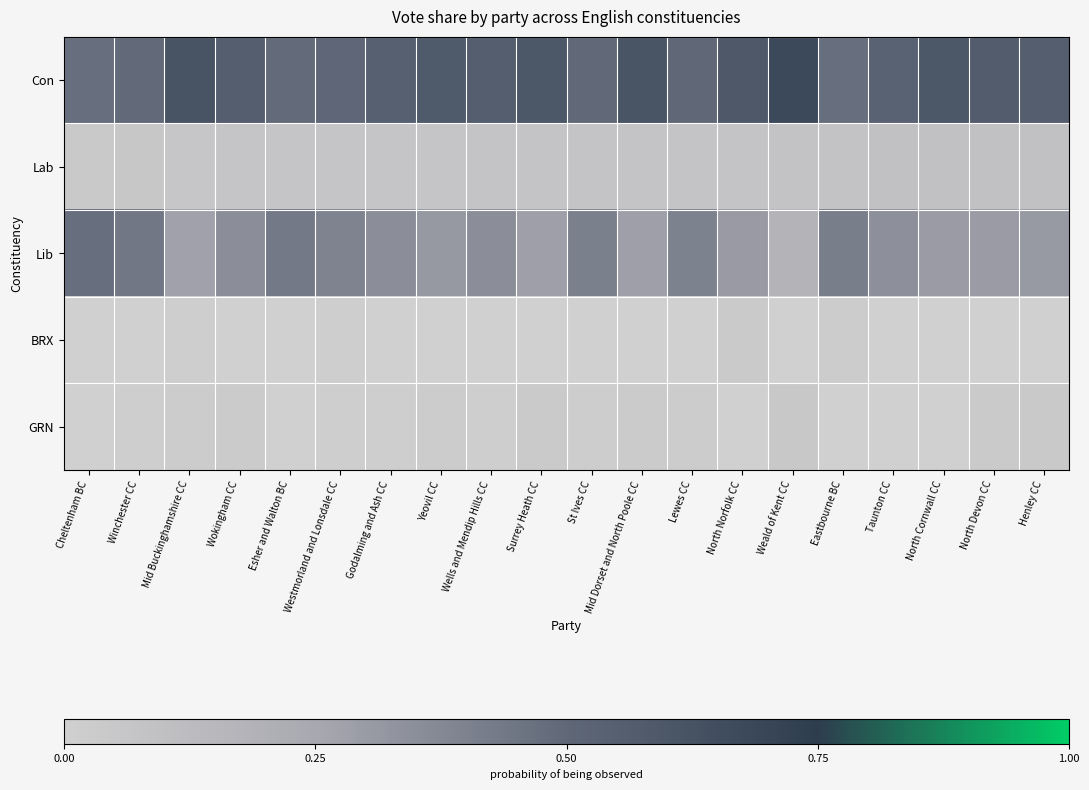

Reading left to right, extract all data points from this chart.

Con: Cheltenham BC=0.5	Winchester CC=0.5	Mid Buckinghamshire CC=0.6	Wokingham CC=0.6	Esher and Walton BC=0.5	Westmorland and Lonsdale CC=0.5	Godalming and Ash CC=0.5	Yeovil CC=0.6	Wells and Mendip Hills CC=0.6	Surrey Heath CC=0.6	St Ives CC=0.5	Mid Dorset and North Poole CC=0.6	Lewes CC=0.5	North Norfolk CC=0.6	Weald of Kent CC=0.7	Eastbourne BC=0.5	Taunton CC=0.5	North Cornwall CC=0.6	North Devon CC=0.6	Henley CC=0.6
Lab: Cheltenham BC=0.0	Winchester CC=0.1	Mid Buckinghamshire CC=0.1	Wokingham CC=0.1	Esher and Walton BC=0.1	Westmorland and Lonsdale CC=0.1	Godalming and Ash CC=0.1	Yeovil CC=0.1	Wells and Mendip Hills CC=0.1	Surrey Heath CC=0.1	St Ives CC=0.1	Mid Dorset and North Poole CC=0.1	Lewes CC=0.1	North Norfolk CC=0.1	Weald of Kent CC=0.1	Eastbourne BC=0.1	Taunton CC=0.1	North Cornwall CC=0.1	North Devon CC=0.1	Henley CC=0.1
Lib: Cheltenham BC=0.5	Winchester CC=0.4	Mid Buckinghamshire CC=0.3	Wokingham CC=0.3	Esher and Walton BC=0.4	Westmorland and Lonsdale CC=0.4	Godalming and Ash CC=0.3	Yeovil CC=0.3	Wells and Mendip Hills CC=0.3	Surrey Heath CC=0.3	St Ives CC=0.4	Mid Dorset and North Poole CC=0.3	Lewes CC=0.4	North Norfolk CC=0.3	Weald of Kent CC=0.2	Eastbourne BC=0.4	Taunton CC=0.3	North Cornwall CC=0.3	North Devon CC=0.3	Henley CC=0.3
BRX: Cheltenham BC=0.0	Winchester CC=0.0	Mid Buckinghamshire CC=0.0	Wokingham CC=0.0	Esher and Walton BC=0.0	Westmorland and Lonsdale CC=0.0	Godalming and Ash CC=0.0	Yeovil CC=0.0	Wells and Mendip Hills CC=0.0	Surrey Heath CC=0.0	St Ives CC=0.0	Mid Dorset and North Poole CC=0.0	Lewes CC=0.0	North Norfolk CC=0.0	Weald of Kent CC=0.0	Eastbourne BC=0.0	Taunton CC=0.0	North Cornwall CC=0.0	North Devon CC=0.0	Henley CC=0.0
GRN: Cheltenham BC=0.0	Winchester CC=0.0	Mid Buckinghamshire CC=0.0	Wokingham CC=0.0	Esher and Walton BC=0.0	Westmorland and Lonsdale CC=0.0	Godalming and Ash CC=0.0	Yeovil CC=0.0	Wells and Mendip Hills CC=0.0	Surrey Heath CC=0.0	St Ives CC=0.0	Mid Dorset and North Poole CC=0.0	Lewes CC=0.0	North Norfolk CC=0.0	Weald of Kent CC=0.0	Eastbourne BC=0.0	Taunton CC=0.0	North Cornwall CC=0.0	North Devon CC=0.0	Henley CC=0.0